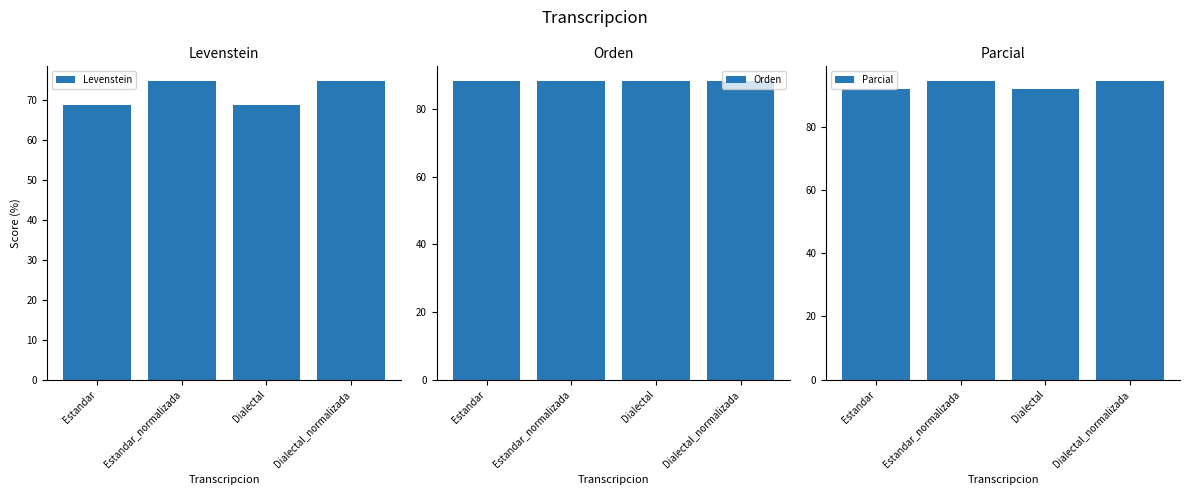

What is the label of the 4th bar from the left?

Dialectal_normalizada